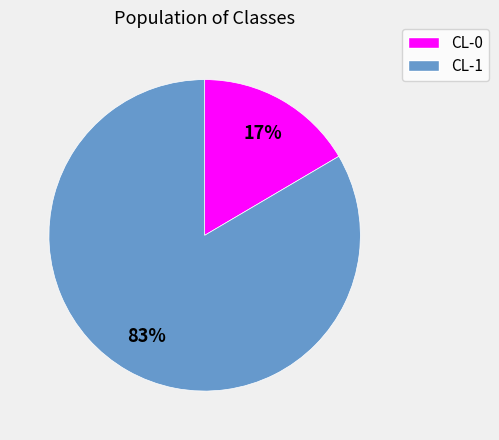

Combined, do CL-0 and CL-1 account for over 50%?

Yes